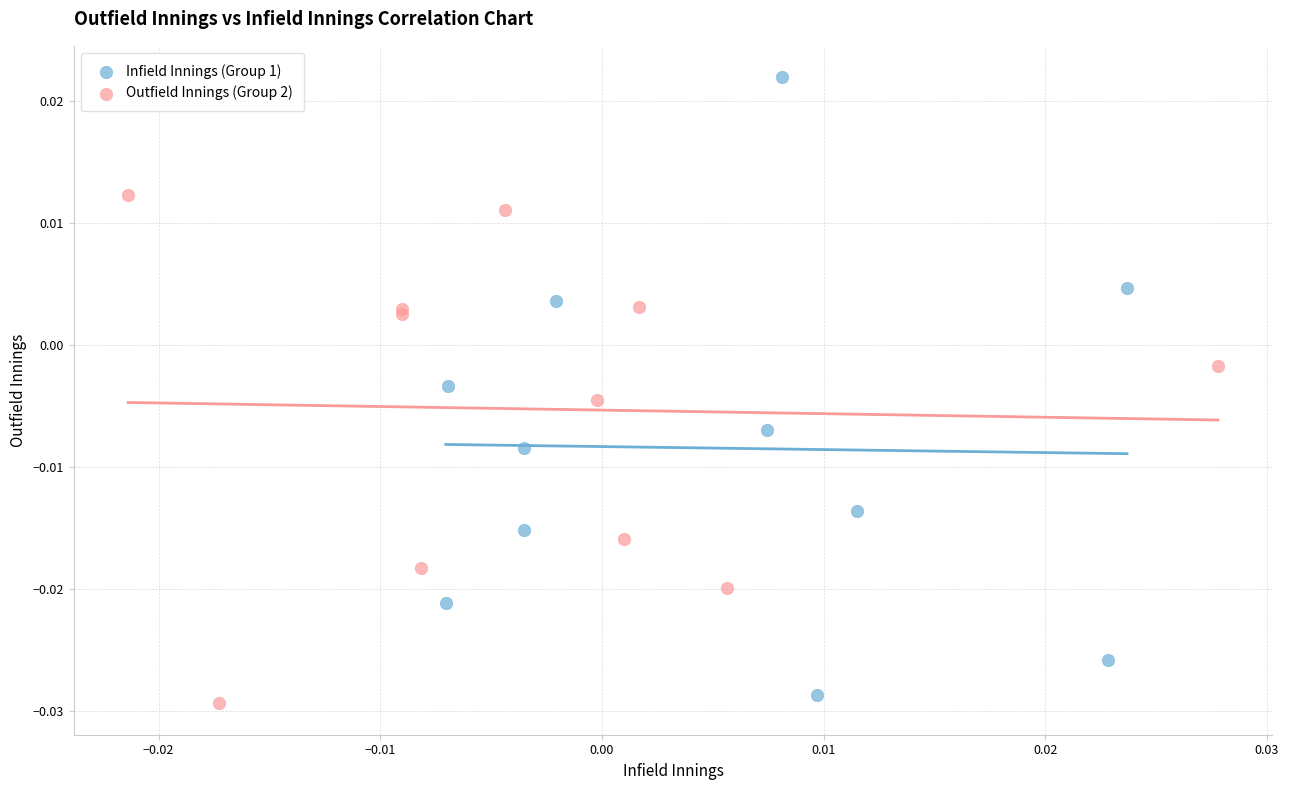

Which series has the largest Y range (max minus min)?

Infield Innings (Group 1)